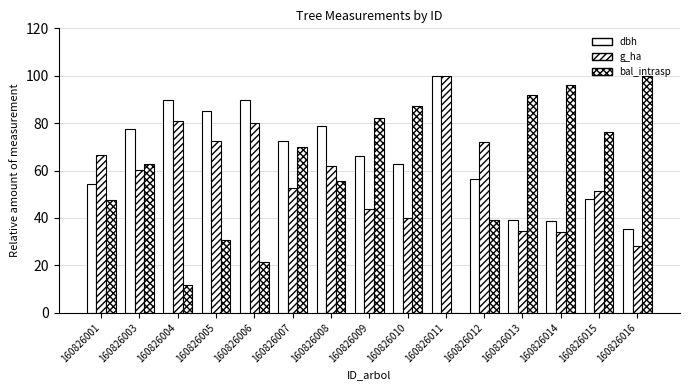

Reading left to right, list all the values displayed in this chart.

dbh: 160826001=54.4	160826003=77.5	160826004=89.7	160826005=85.0	160826006=89.6	160826007=72.5	160826008=78.9	160826009=66.1	160826010=62.8	160826011=100.0	160826012=56.4	160826013=39.1	160826014=38.9	160826015=47.9	160826016=35.4
g_ha: 160826001=66.7	160826003=60.2	160826004=80.7	160826005=72.5	160826006=80.1	160826007=52.6	160826008=62.0	160826009=43.9	160826010=39.8	160826011=100.0	160826012=71.9	160826013=34.5	160826014=33.9	160826015=51.5	160826016=28.1
bal_intrasp: 160826001=47.6	160826003=62.8	160826004=11.8	160826005=30.7	160826006=21.3	160826007=69.9	160826008=55.5	160826009=82.2	160826010=87.3	160826011=0.0	160826012=39.2	160826013=91.9	160826014=96.0	160826015=76.0	160826016=100.0